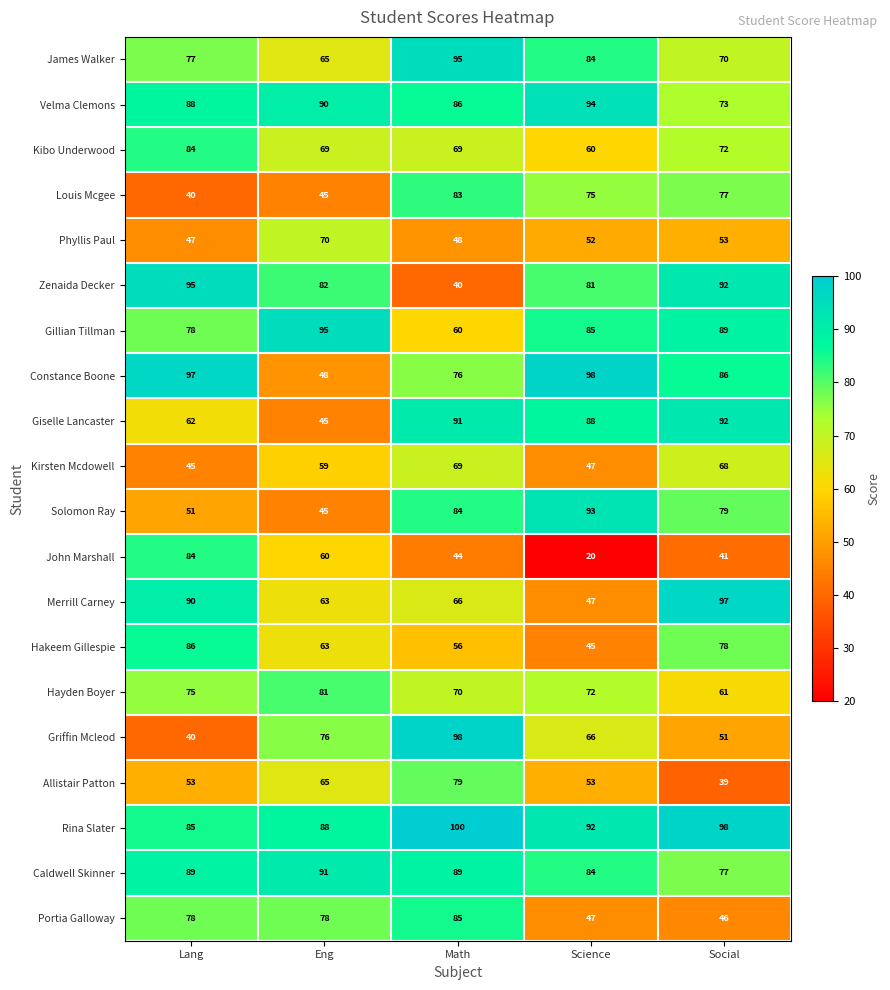

At which label does Hakeem Gillespie first exceed 63?

Lang